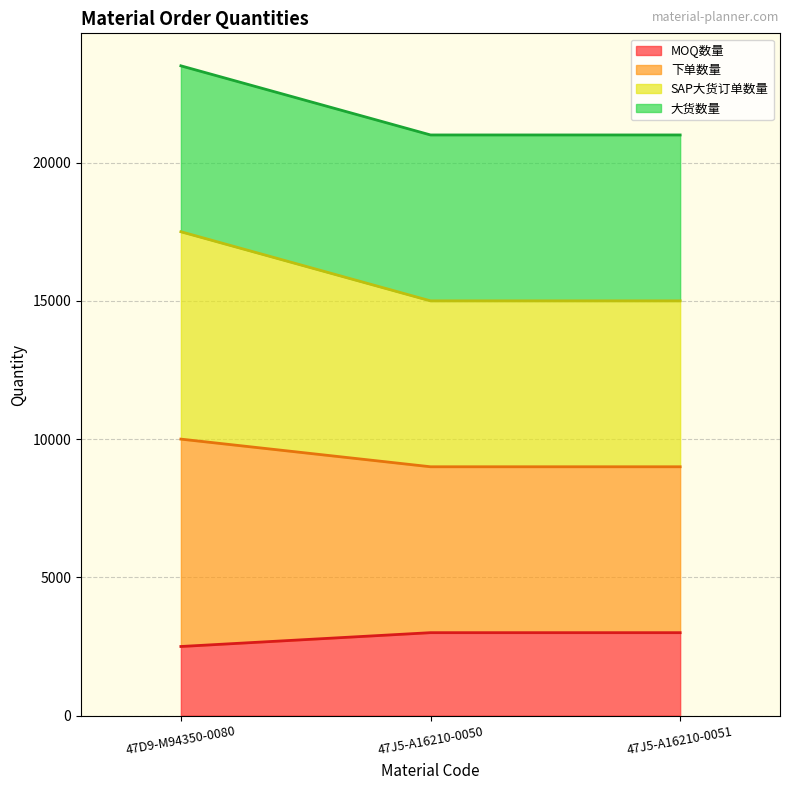

What is the label of the 3rd point from the left?

47J5-A16210-0051